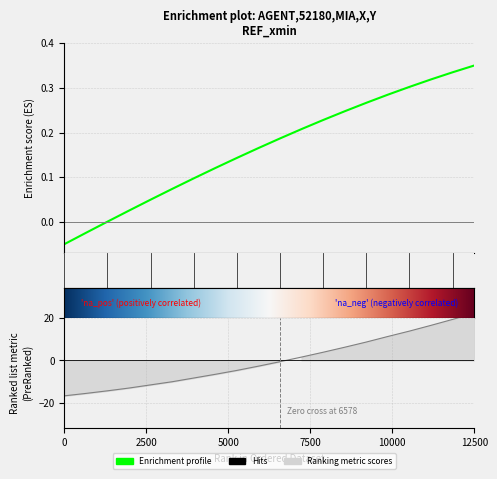

At which category is the sum across all series the highest?

12500